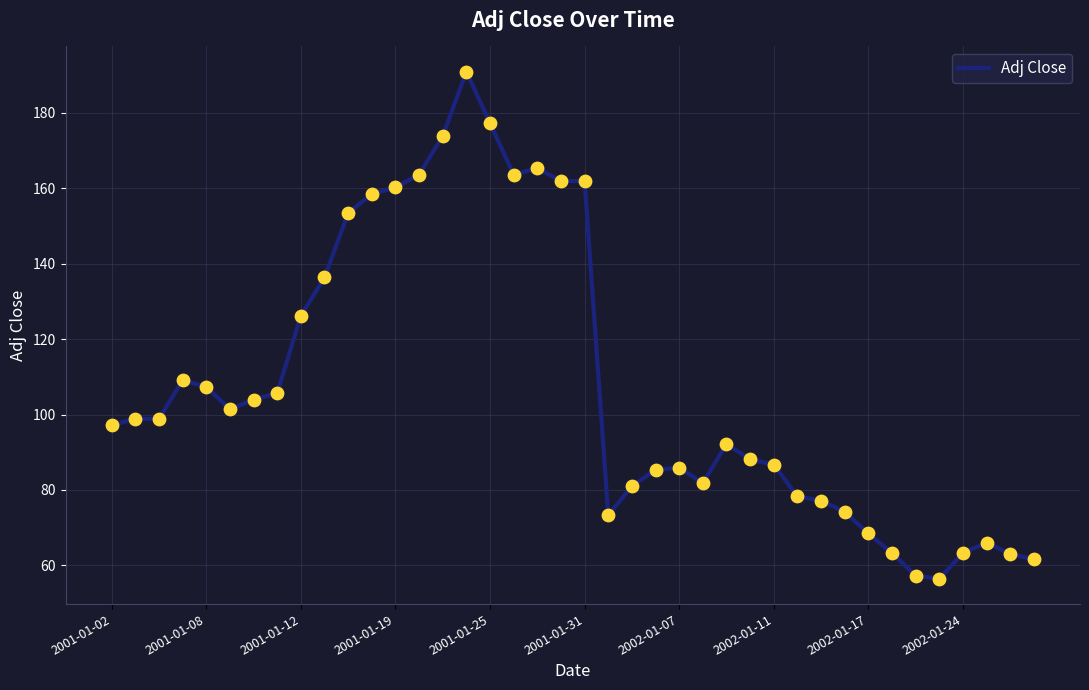

What is the minimum value shown in the chart?

56.5